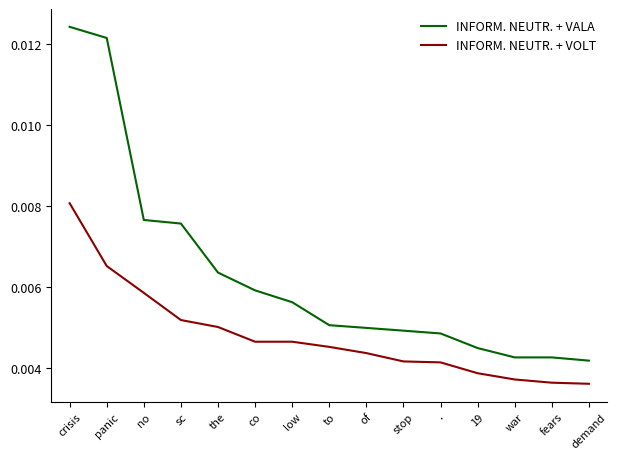

What is the sum of all INFORM. NEUTR. + VOLT values?

0.1